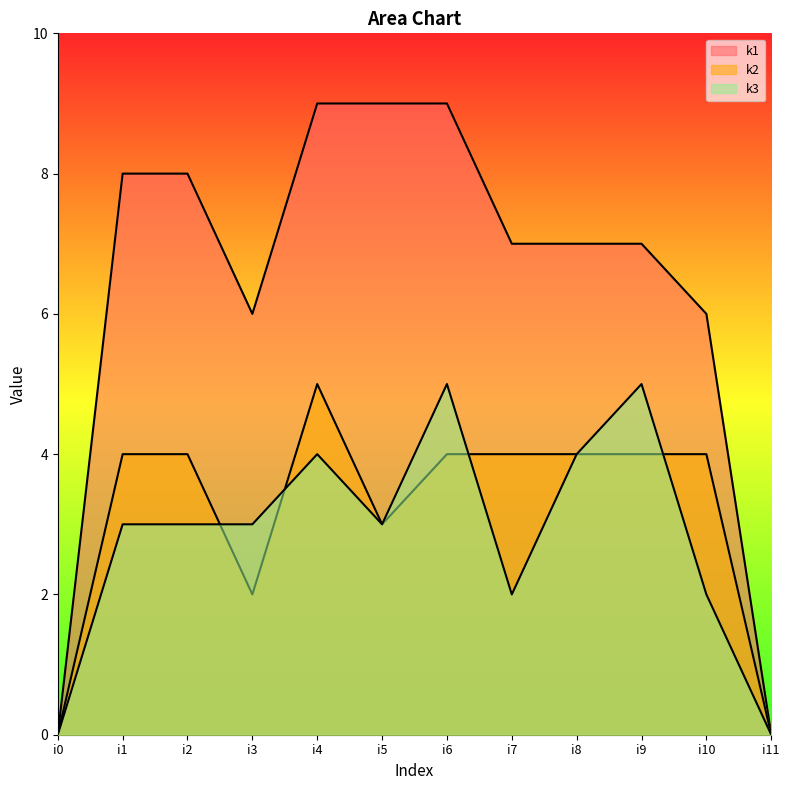

The k1 series shows 9 at i6. True or false?

True